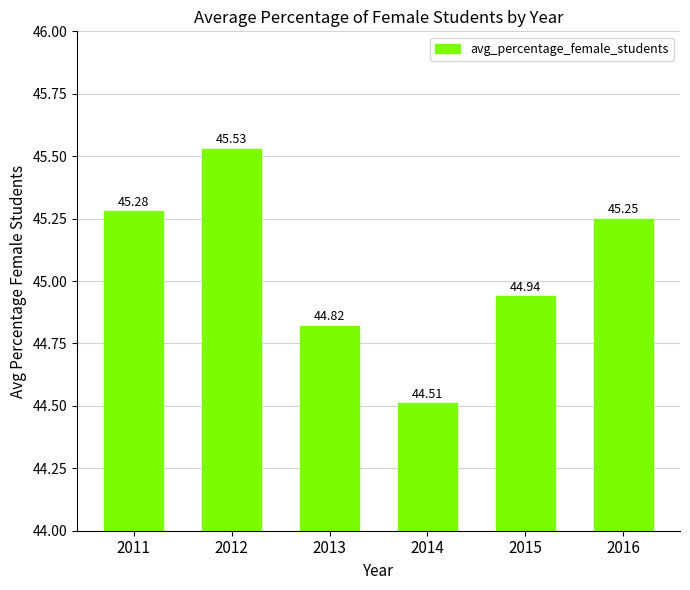

What is the sum of all values?

270.3